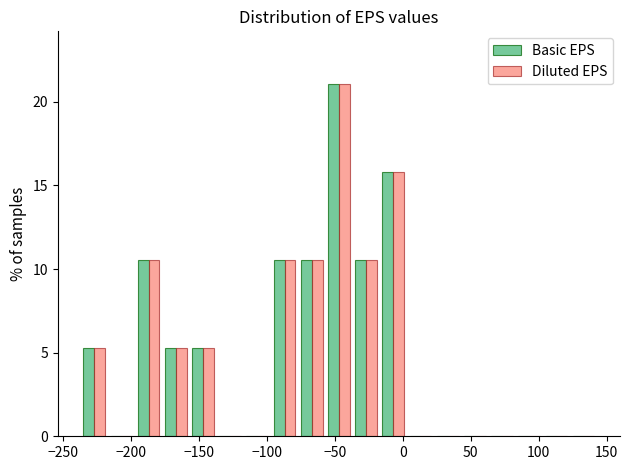

Reading left to right, list every range on the x-axis with the height of the bar of each series over it. Neither the bar edges nor the heights are printed on the chart, so give them approximately, as read against the axes.

-237 to -217: Basic EPS=5.5	Diluted EPS=5.5
-217 to -197: Basic EPS=0	Diluted EPS=0
-197 to -177: Basic EPS=10.5	Diluted EPS=10.5
-177 to -157: Basic EPS=5.5	Diluted EPS=5.5
-157 to -137: Basic EPS=5.5	Diluted EPS=5.5
-137 to -117: Basic EPS=0	Diluted EPS=0
-117 to -97: Basic EPS=0	Diluted EPS=0
-97 to -77: Basic EPS=10.5	Diluted EPS=10.5
-77 to -57: Basic EPS=10.5	Diluted EPS=10.5
-57 to -37: Basic EPS=21.0	Diluted EPS=21.0
-37 to -17: Basic EPS=10.5	Diluted EPS=10.5
-17 to 3: Basic EPS=16.0	Diluted EPS=16.0
3 to 23: Basic EPS=0	Diluted EPS=0
23 to 43: Basic EPS=0	Diluted EPS=0
43 to 63: Basic EPS=0	Diluted EPS=0
63 to 83: Basic EPS=0	Diluted EPS=0
83 to 103: Basic EPS=0	Diluted EPS=0
103 to 123: Basic EPS=0	Diluted EPS=0
123 to 143: Basic EPS=0	Diluted EPS=0